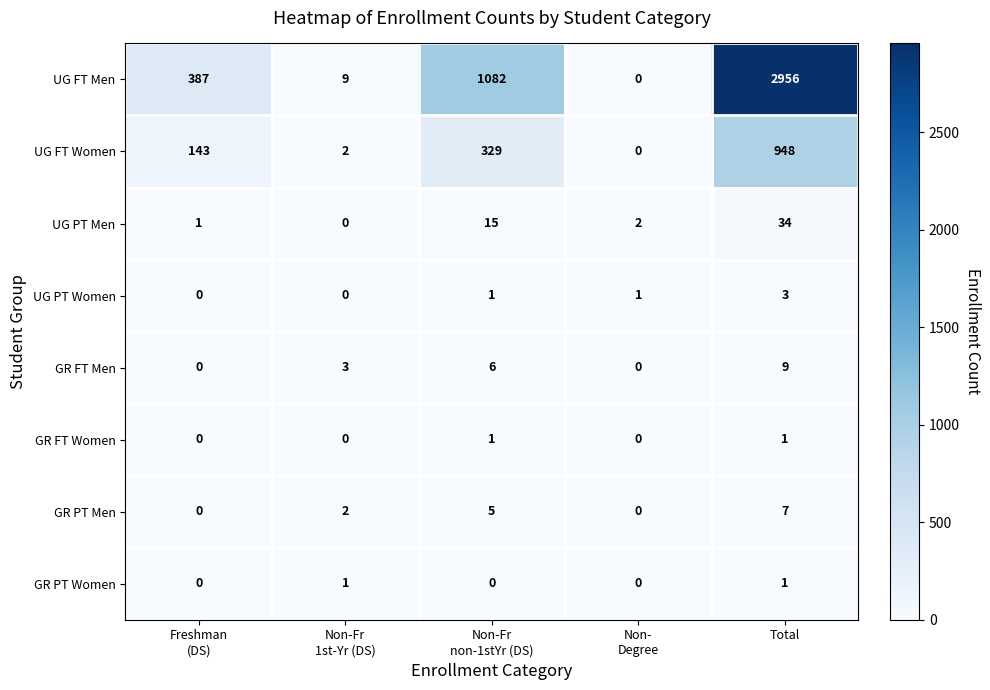

Which series has the largest range (max minus min)?

UG FT Men